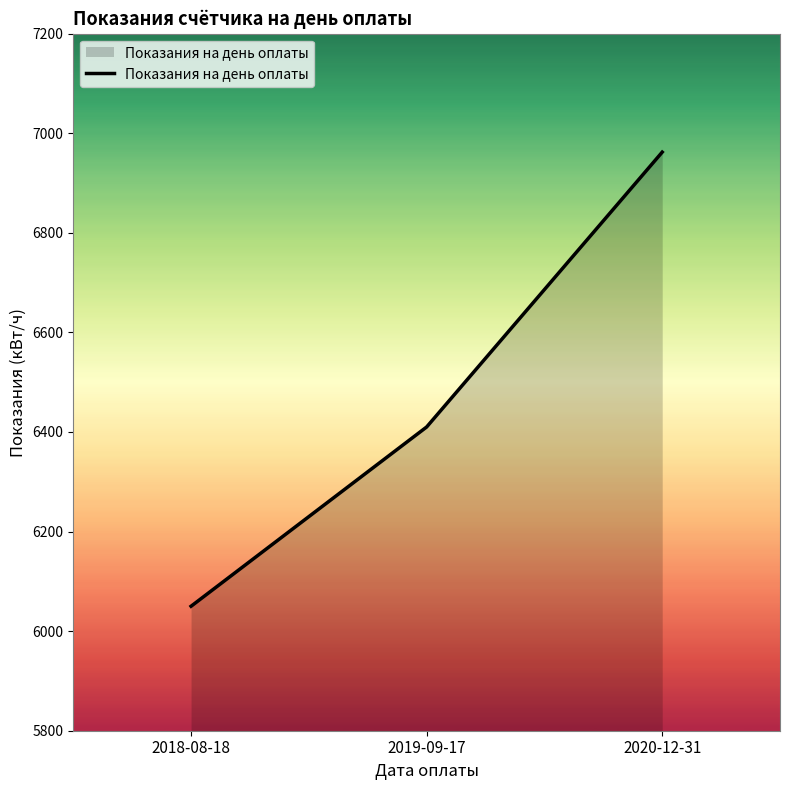

Reading left to right, extract all data points from this chart.

6050	6410	6962